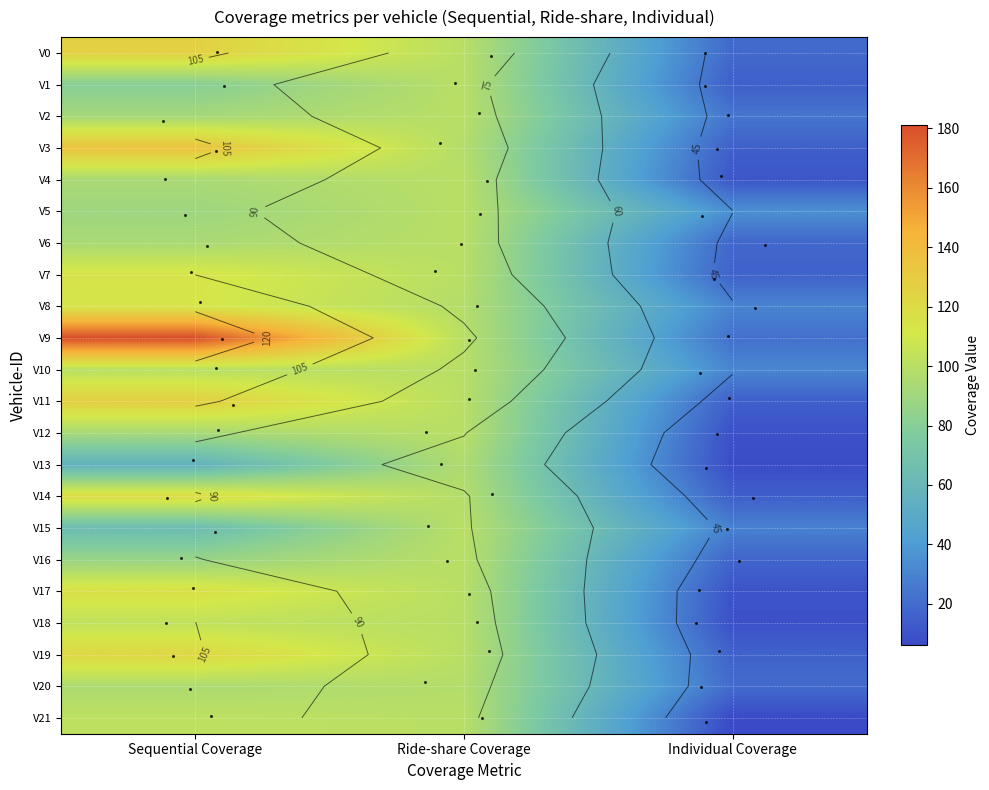

Rank the categories by V21 value from highest to lowest.

Sequential Coverage, Ride-share Coverage, Individual Coverage